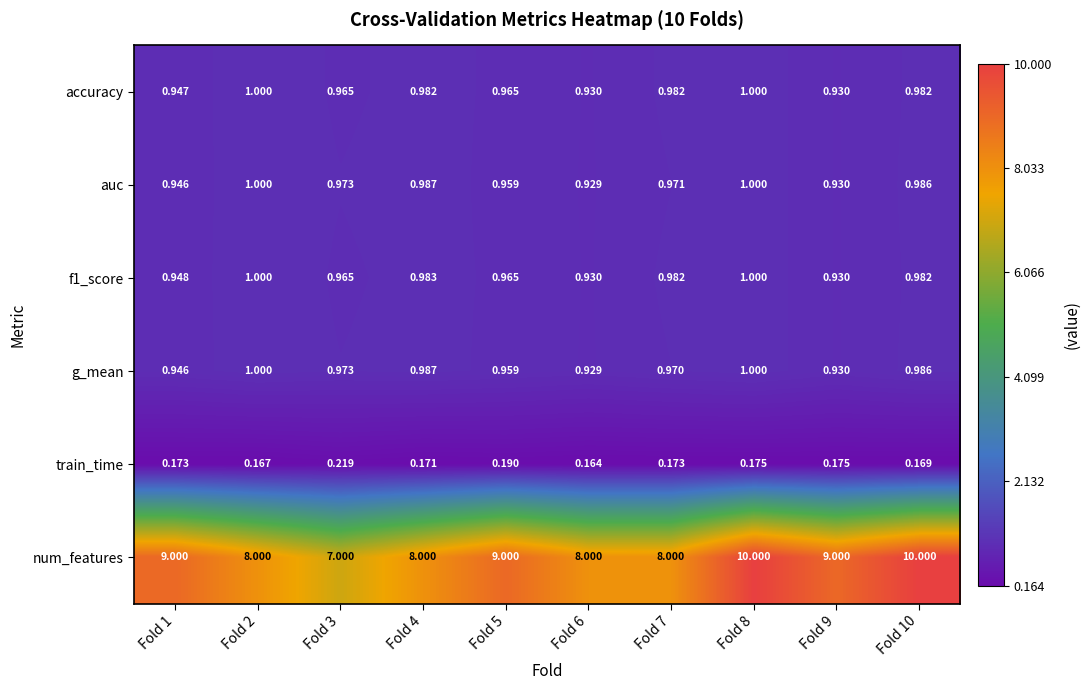

Between Fold 4 and Fold 8, which series saw the biggest shift?

num_features